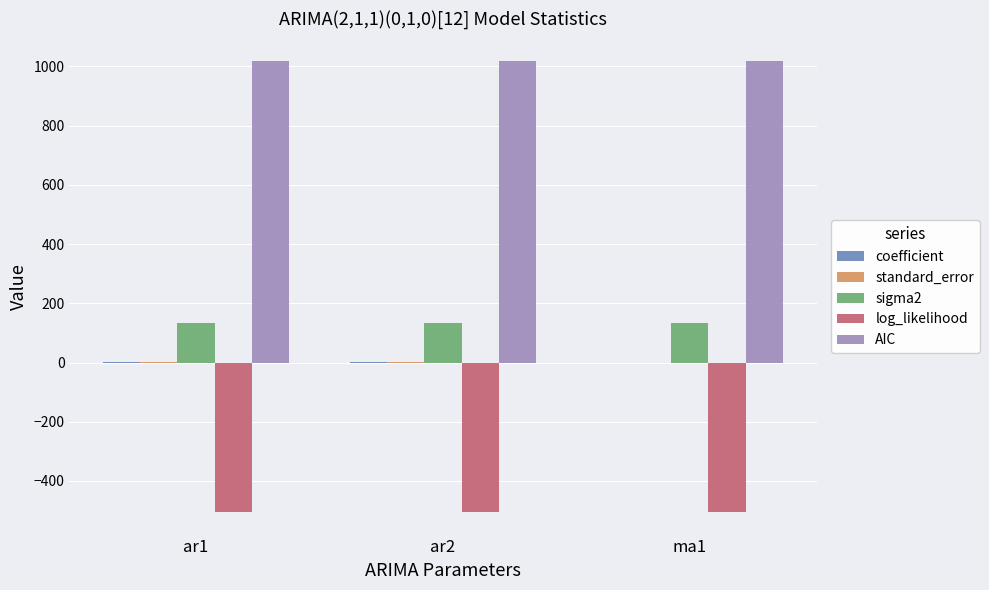

The value of log_likelihood at ar1 is -264.0. True or false?

False